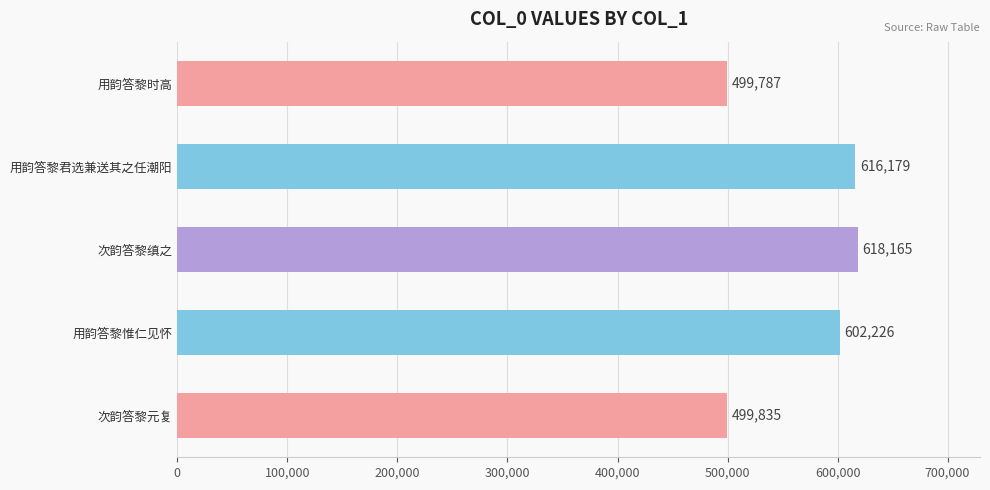

List the labels in order of value, smallest first.

用韵答黎时高, 次韵答黎元复, 用韵答黎惟仁见怀, 用韵答黎君选兼送其之任潮阳, 次韵答黎缜之